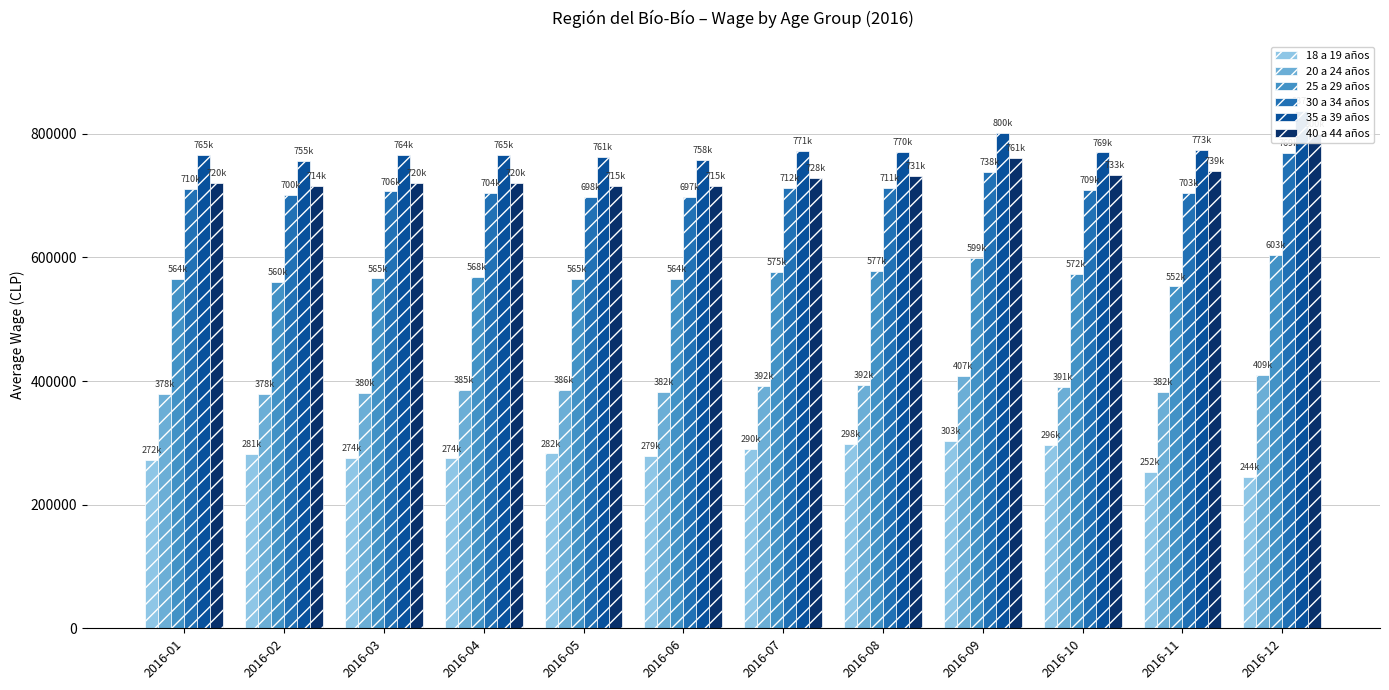

Where does the 35 a 39 años series first go above 769615?

2016-07